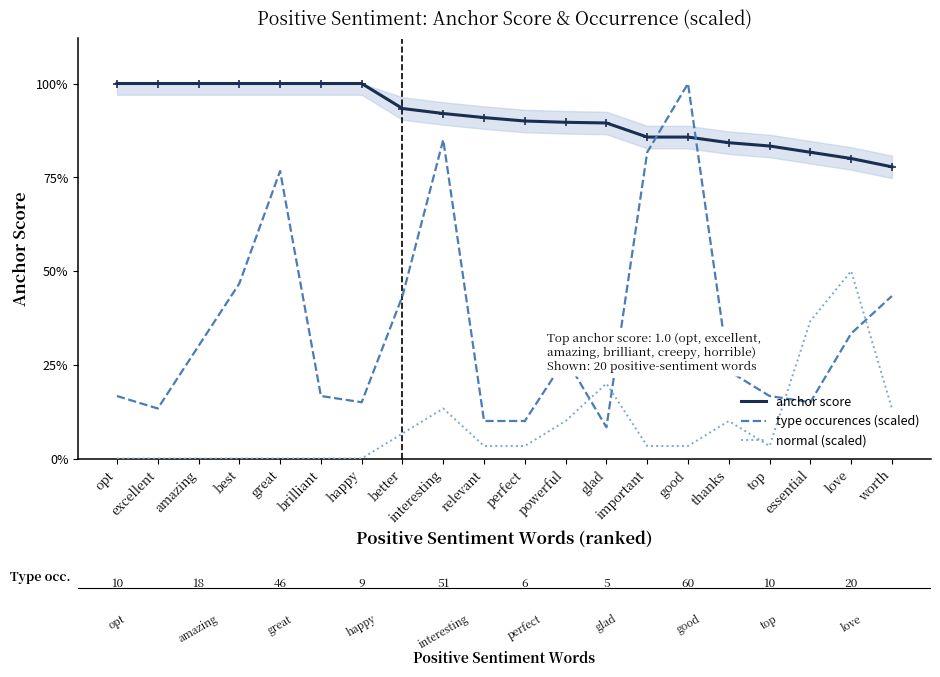

What position from the right is relevant?

11